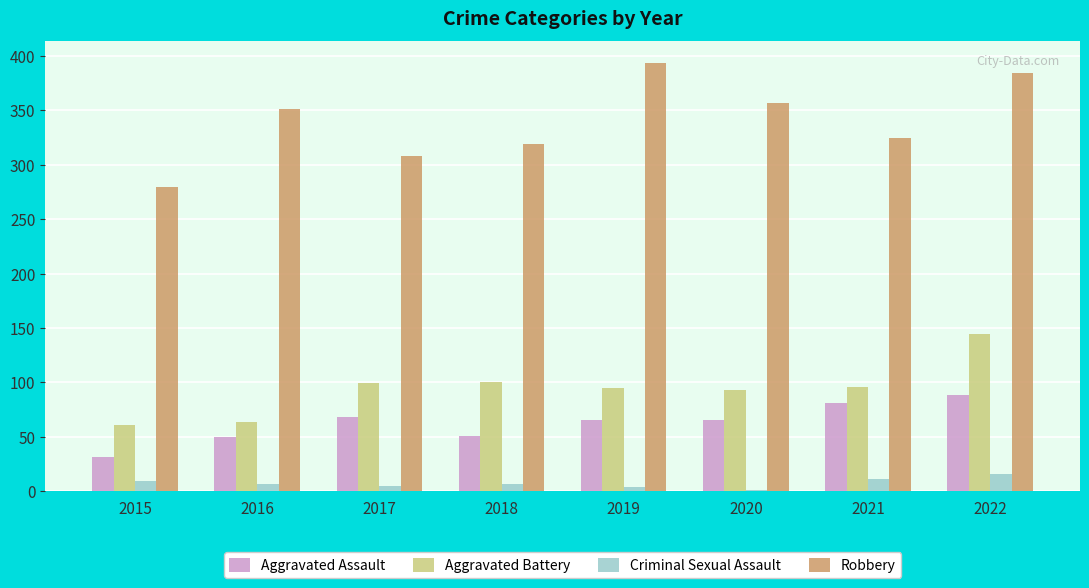

Between 2017 and 2019, which series saw the biggest shift?

Robbery